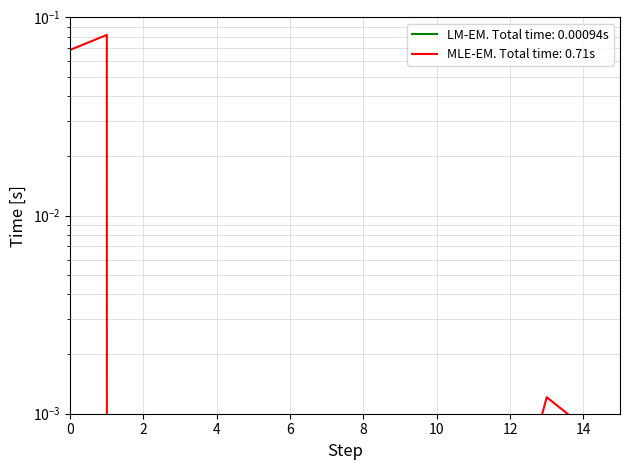

The MLE-EM. Total time: 0.71s series shows 0.0 at 7. True or false?

True